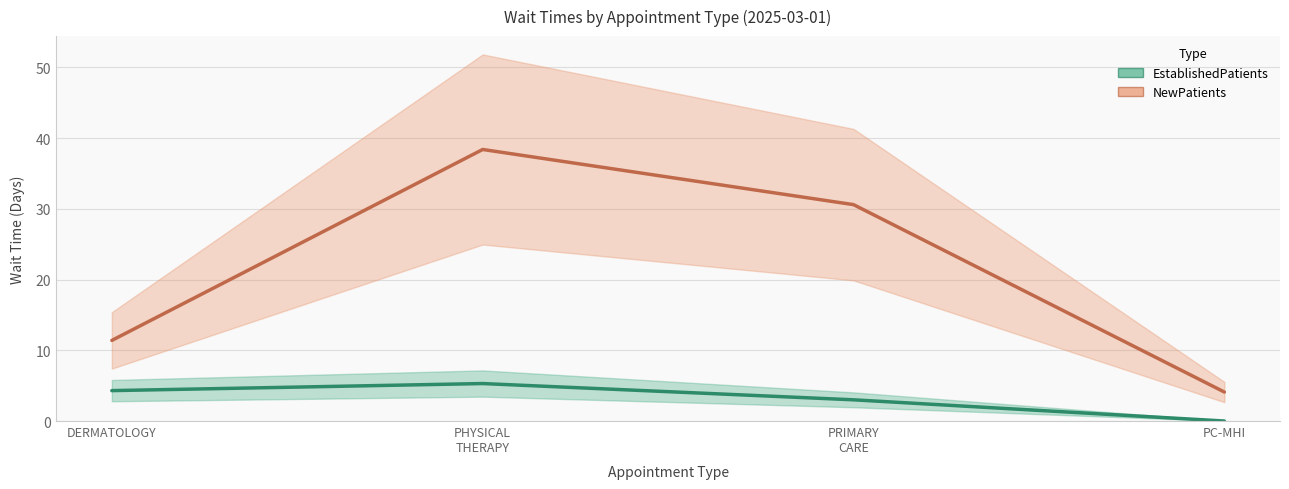

Rank the series by their average value, from lowest to highest.

EstablishedPatients, NewPatients